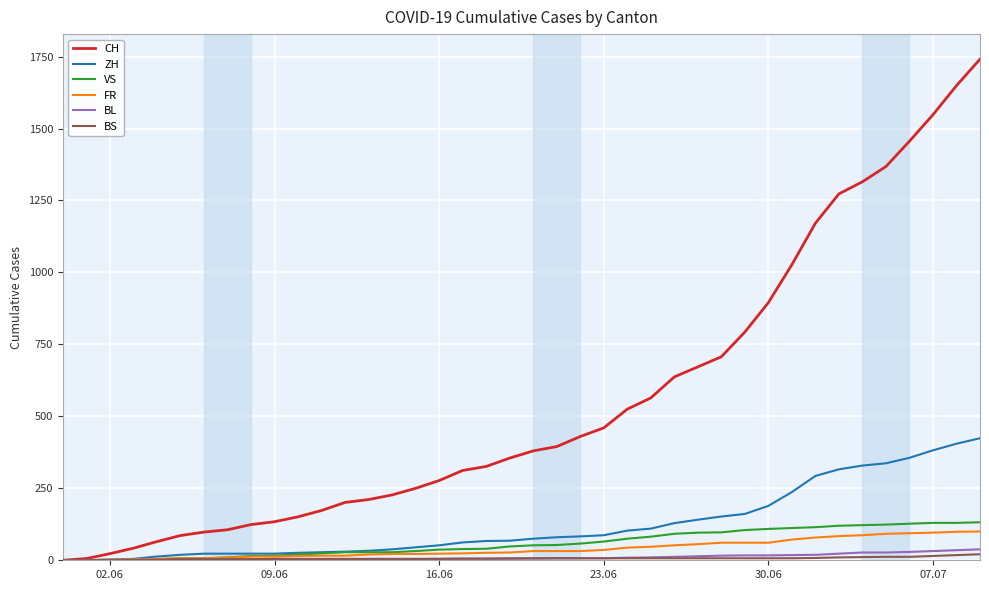

Which series has the largest total across all categories?

CH